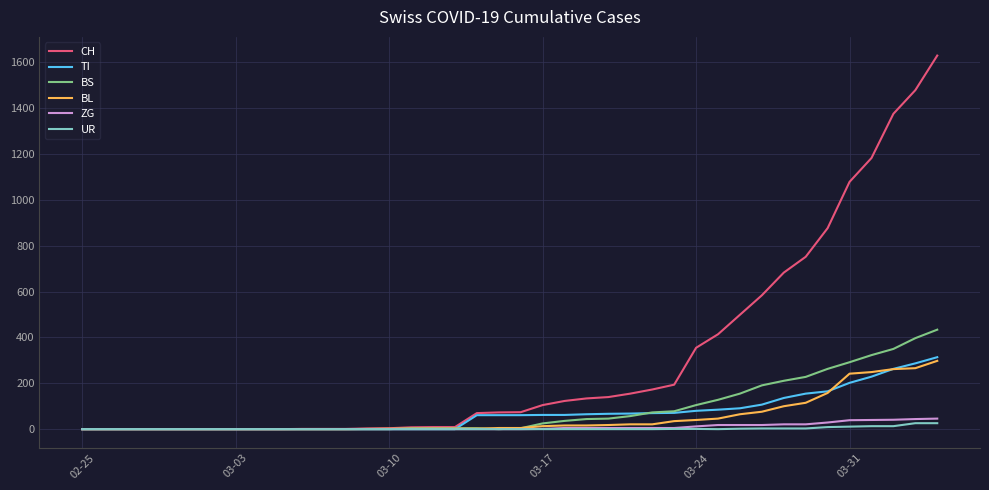

How many lines are shown in the chart?

6